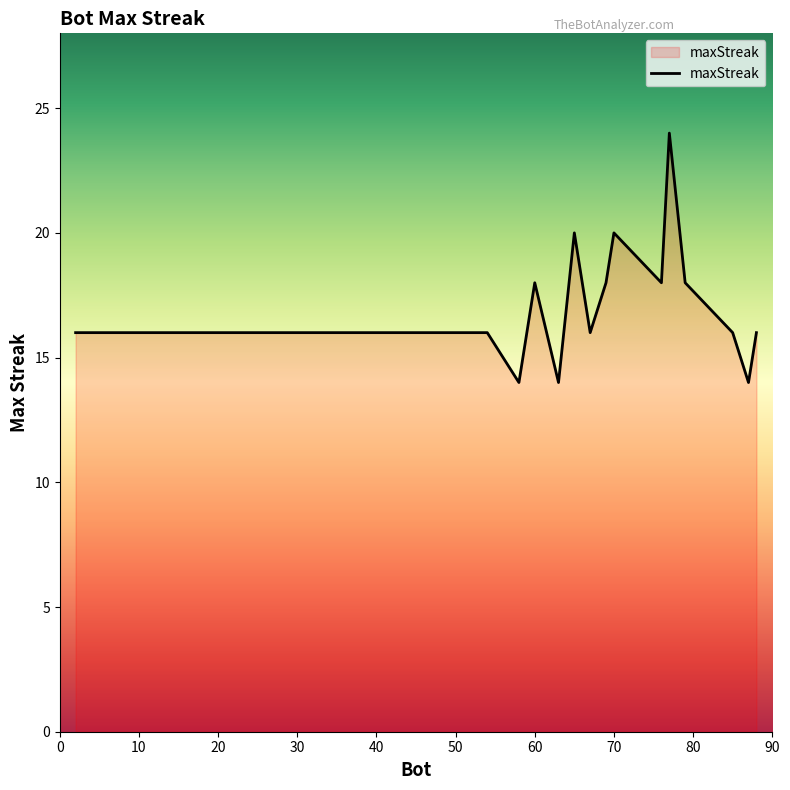

What is the smallest value displayed?

14